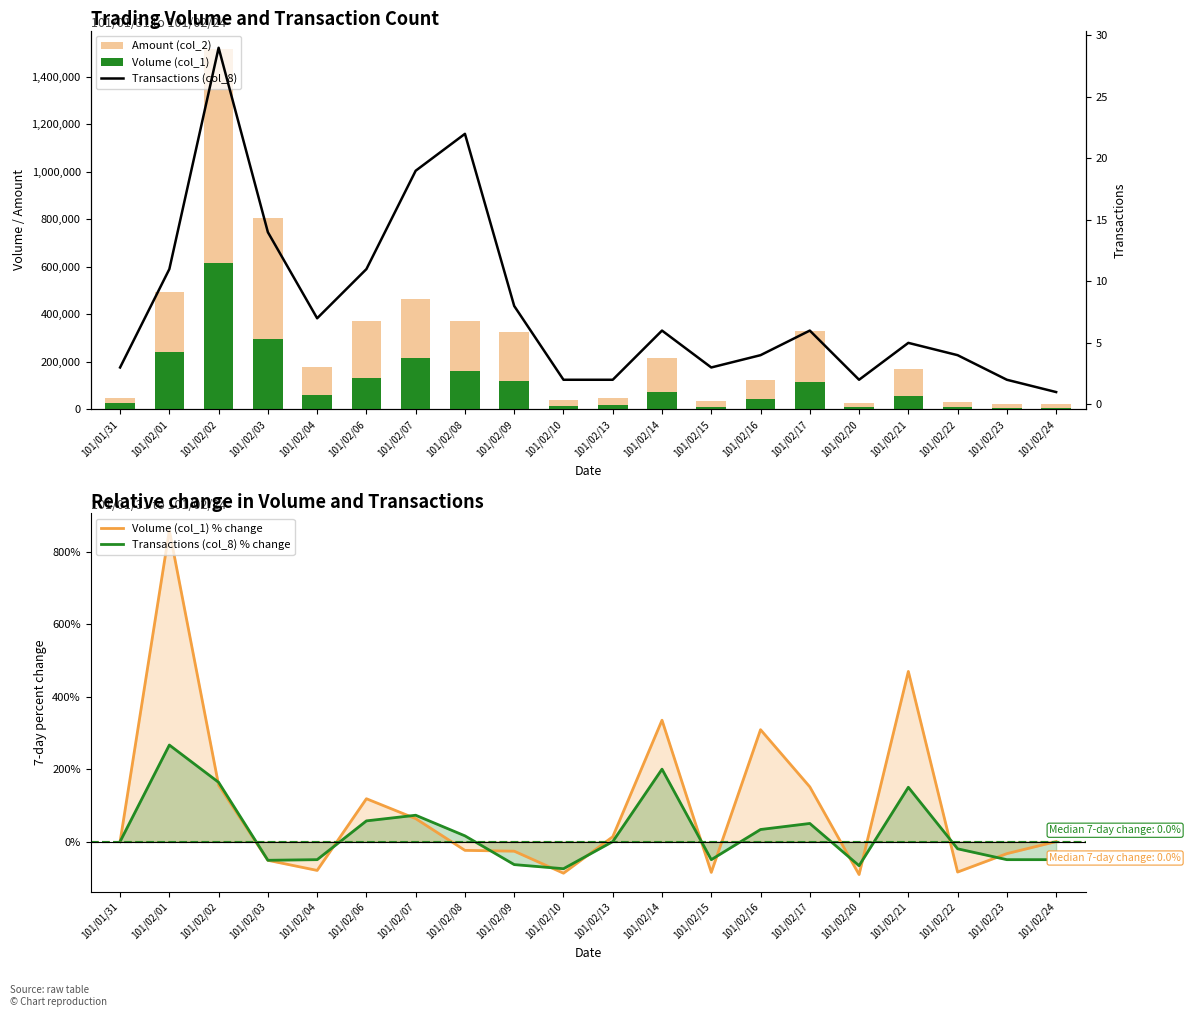

What is the total value across all series at 101/02/09?

442427.8